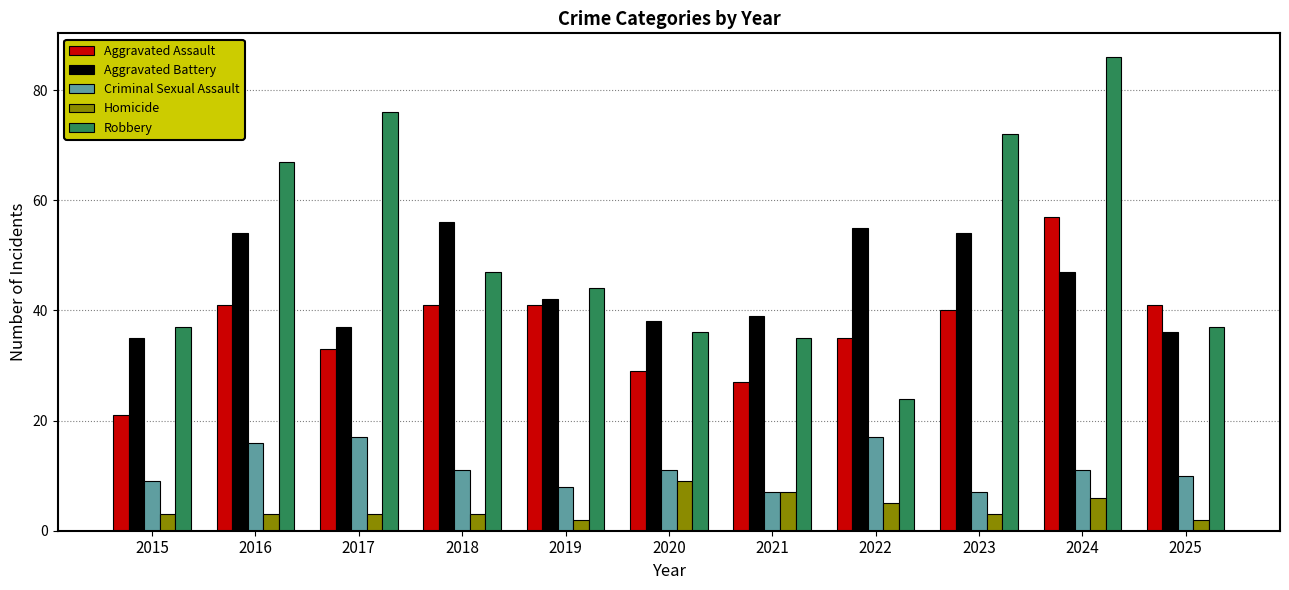

What is the smallest value displayed?

2